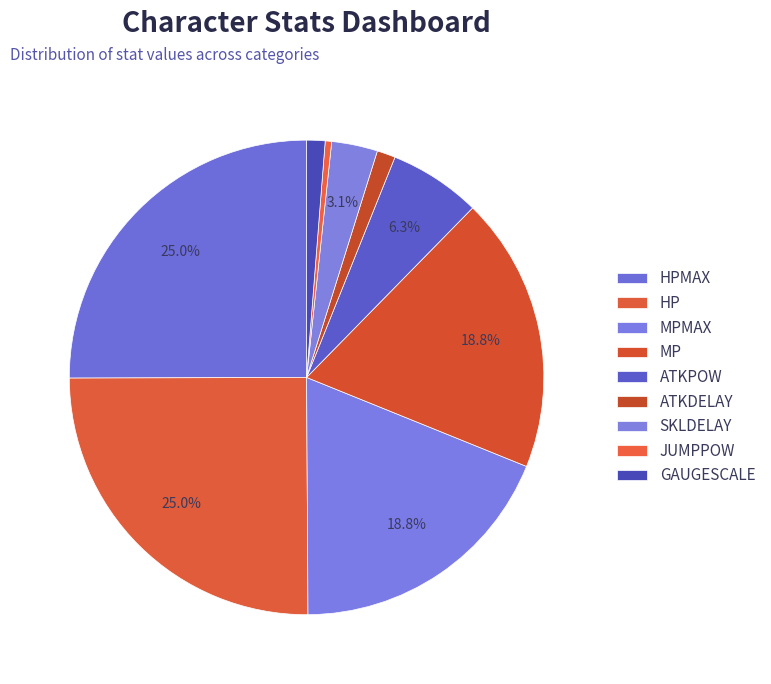

Count the number of slices in the pie.

9